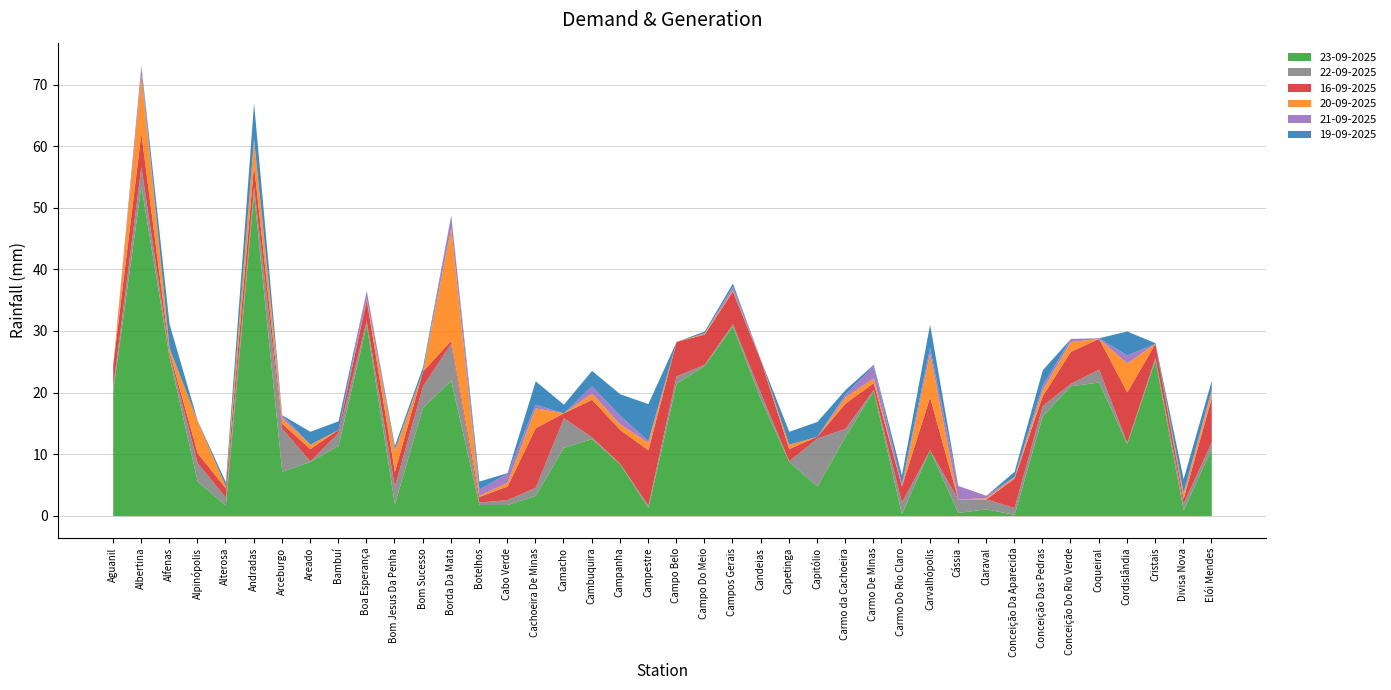

List the series in order of their peak value, highest first.

23-09-2025, 20-09-2025, 16-09-2025, 22-09-2025, 19-09-2025, 21-09-2025